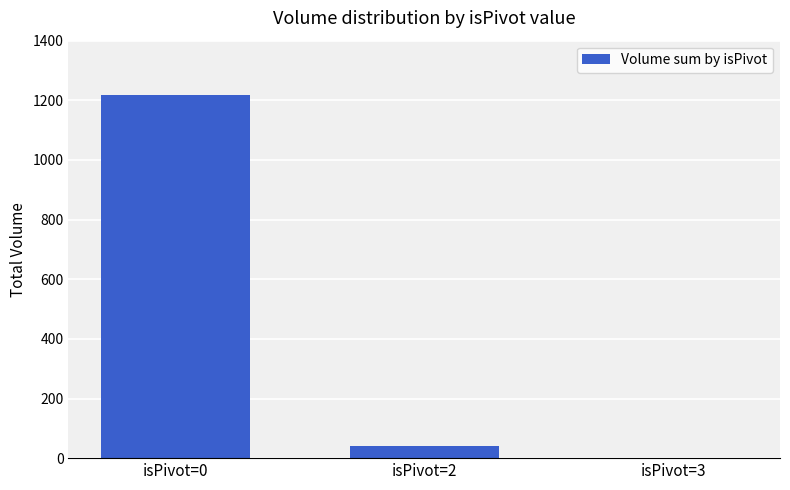

Which has a higher value, isPivot=3 or isPivot=2?

isPivot=2